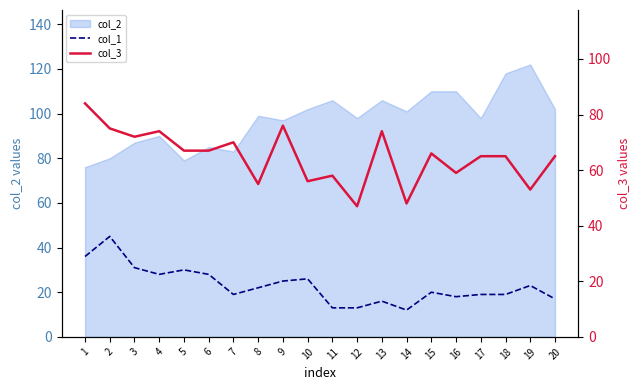

True or false: col_1 and col_3 intersect in this chart.

False